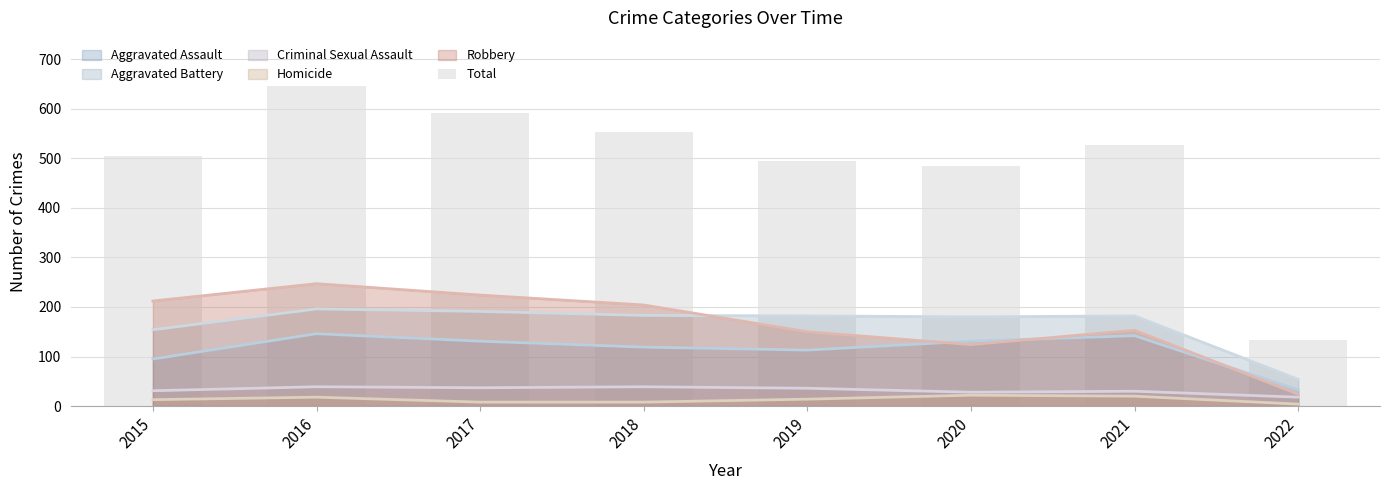

Rank the categories by value from highest to lowest.

2016, 2017, 2018, 2021, 2015, 2019, 2020, 2022